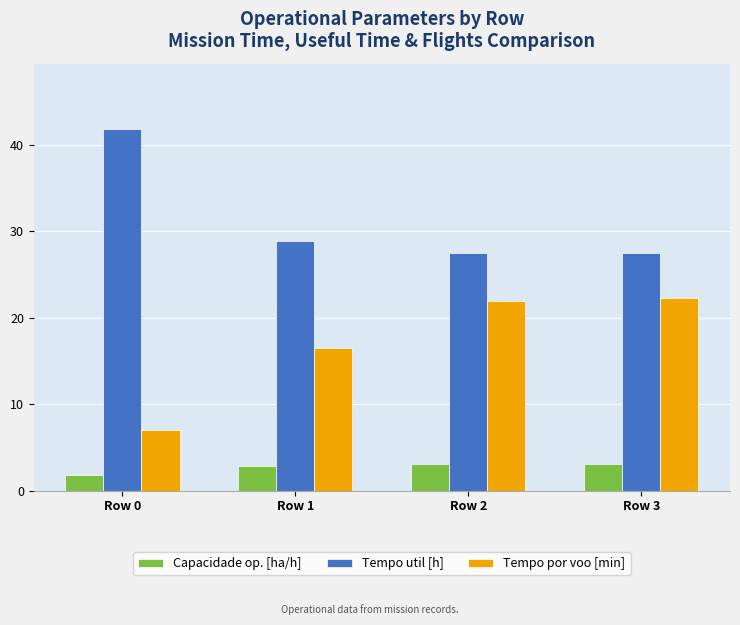

What is the difference between the Tempo util [h] values at Row 0 and Row 3?

14.4